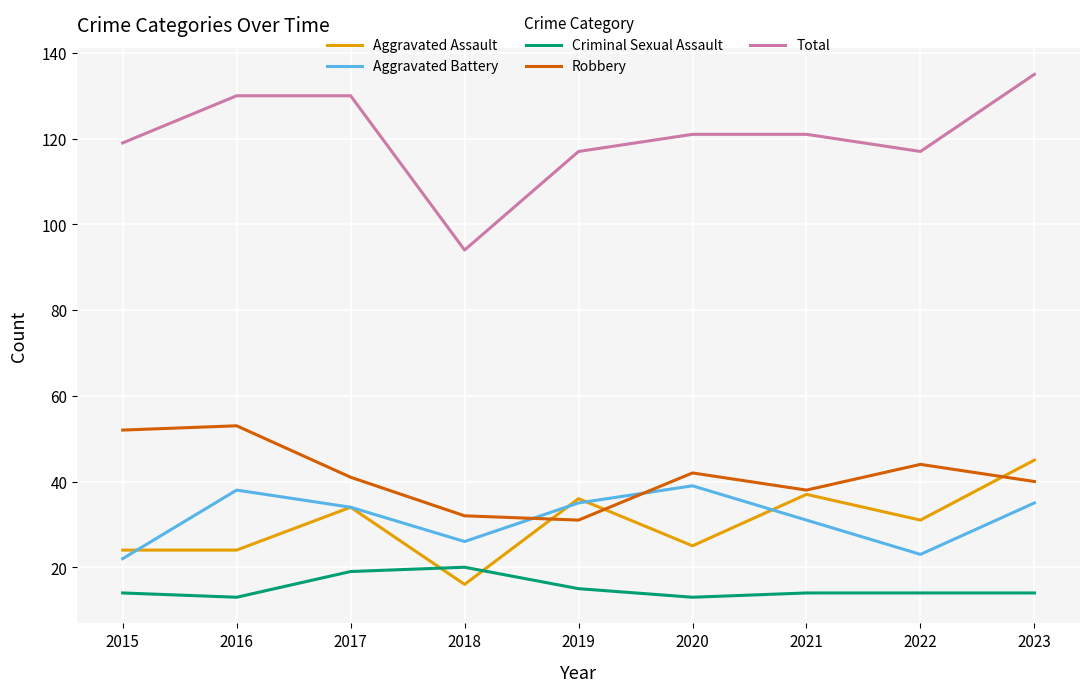

What is the lowest value of the Criminal Sexual Assault series?

13